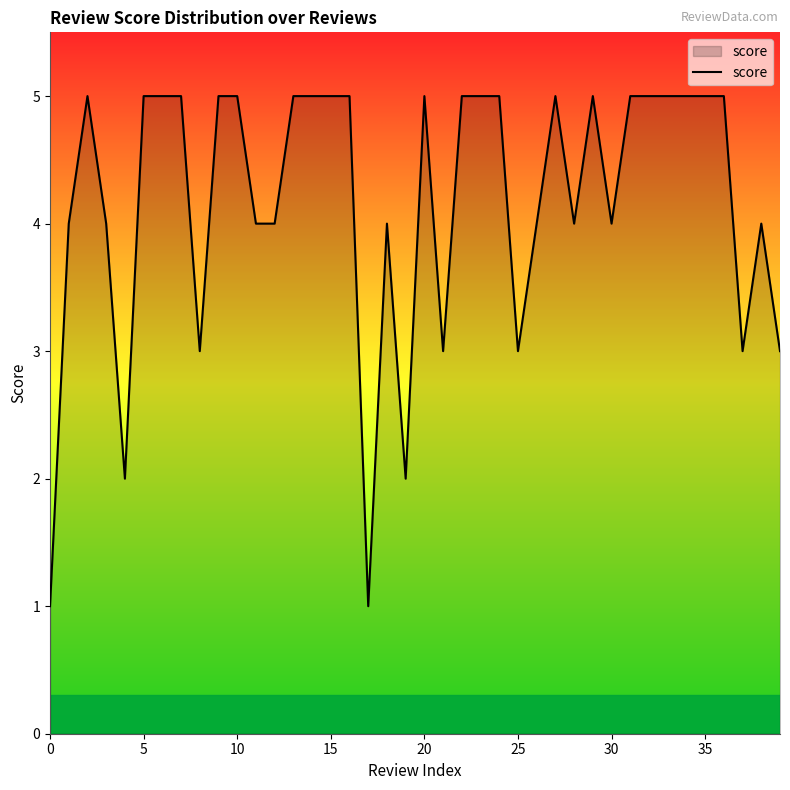

What is the maximum value shown in the chart?

5